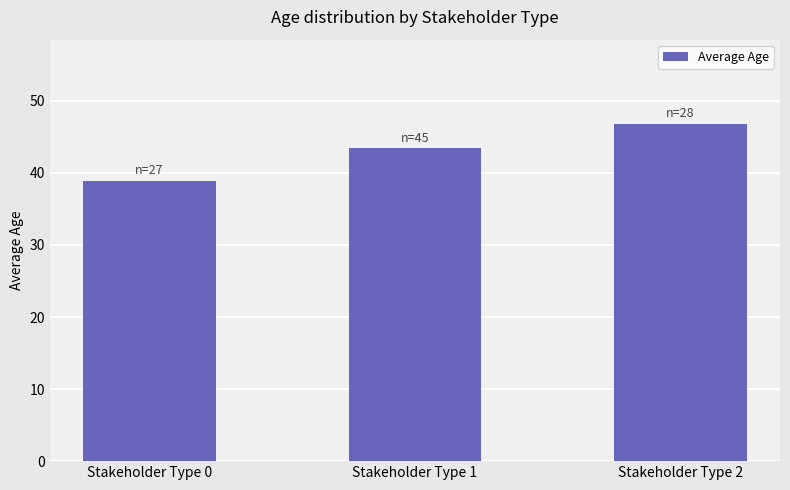

At which label is the value closest to 42?

Stakeholder Type 1